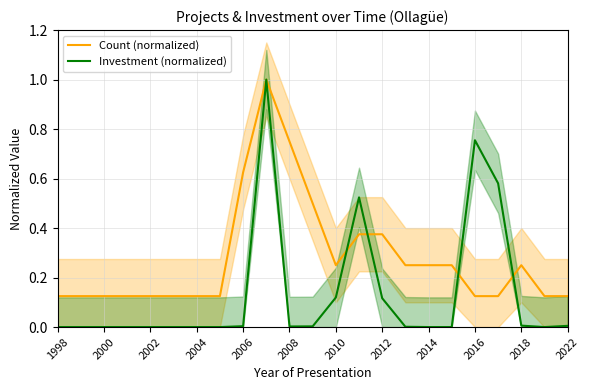

At which label is Investment (normalized) closest to 0?

1998